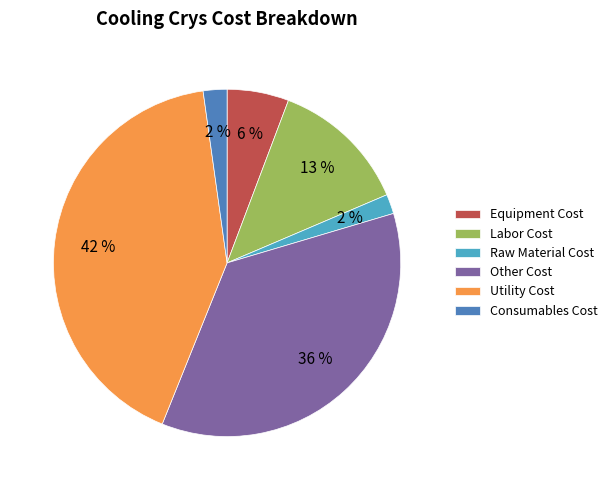

Does Labor Cost account for over 50% of the chart?

No